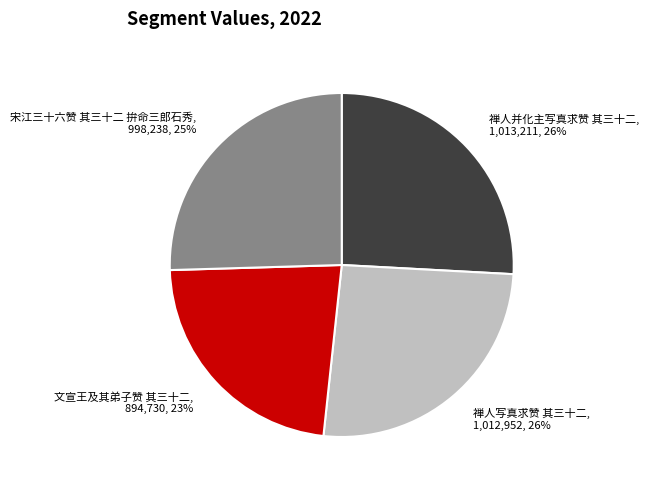

Combined, do 文宣王及其弟子赞 其三十二 and 宋江三十六赞 其三十二 拚命三郎石秀 account for over 50%?

No